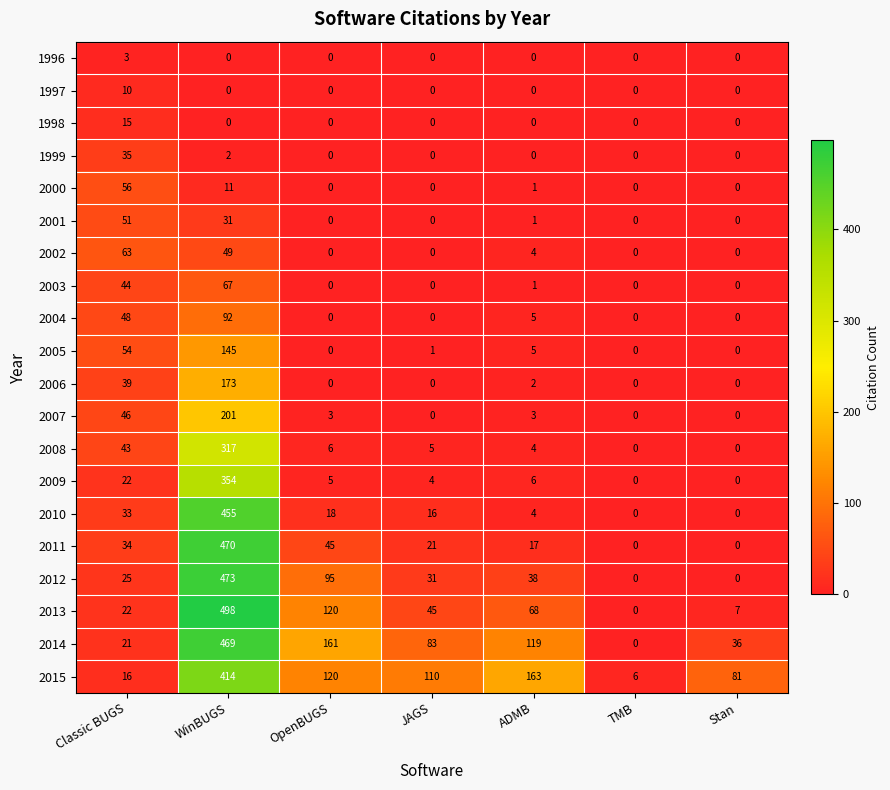

What is the difference between the 2000 values at ADMB and Classic BUGS?

55